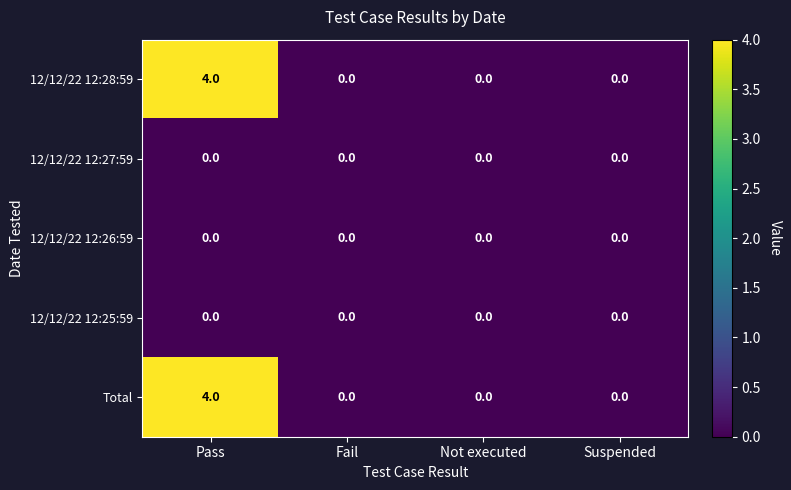

What is the maximum value shown in the chart?

4